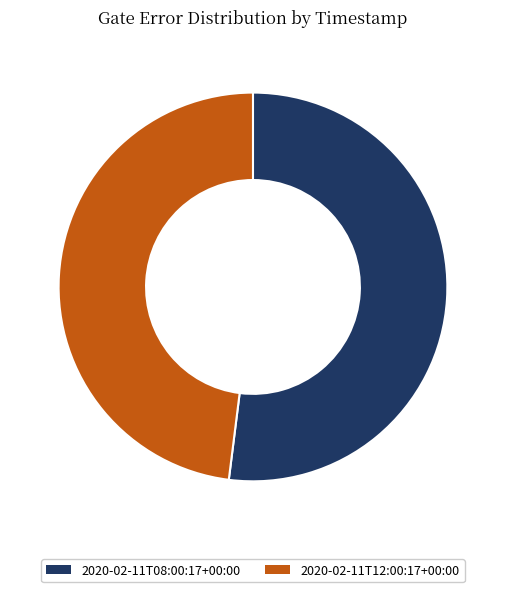

Count the number of slices in the pie.

2